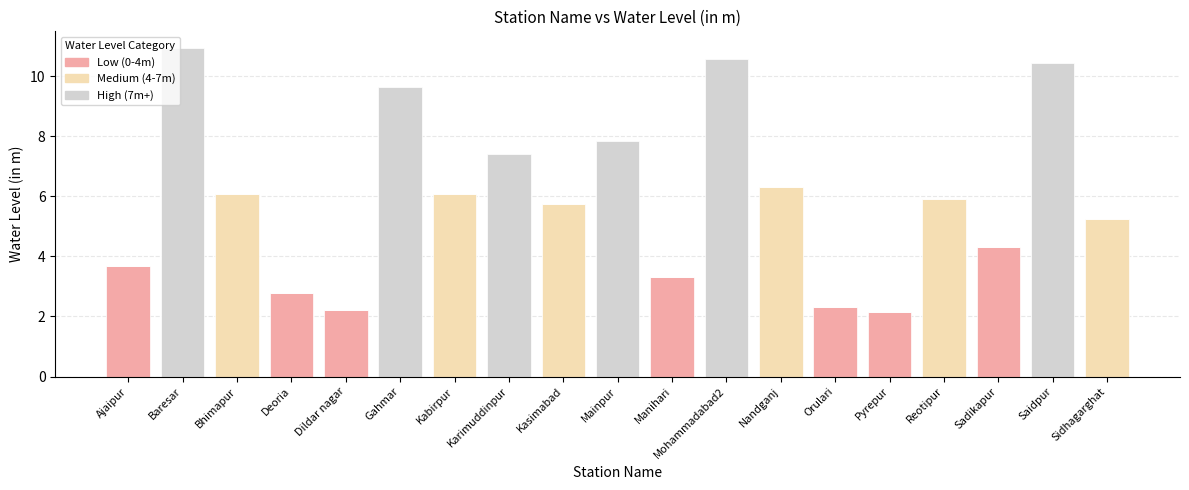

At which label does Low (0-4m) reach its peak?

Sadikapur